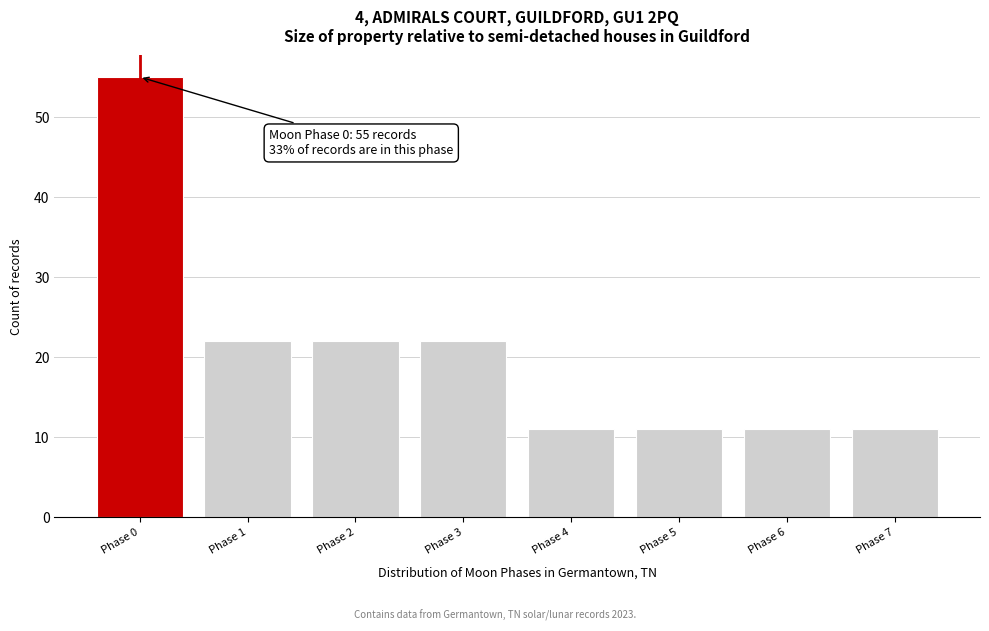

Reading right to left, transcribe all the data shown in this chart.

11	11	11	11	22	22	22	55